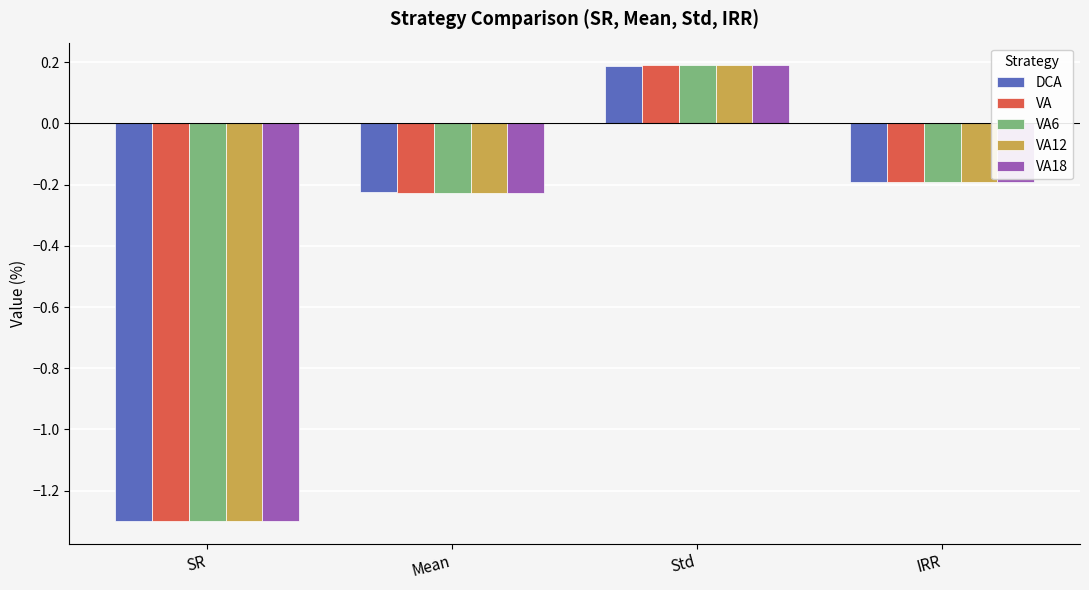

What is the smallest value displayed?

-1.3